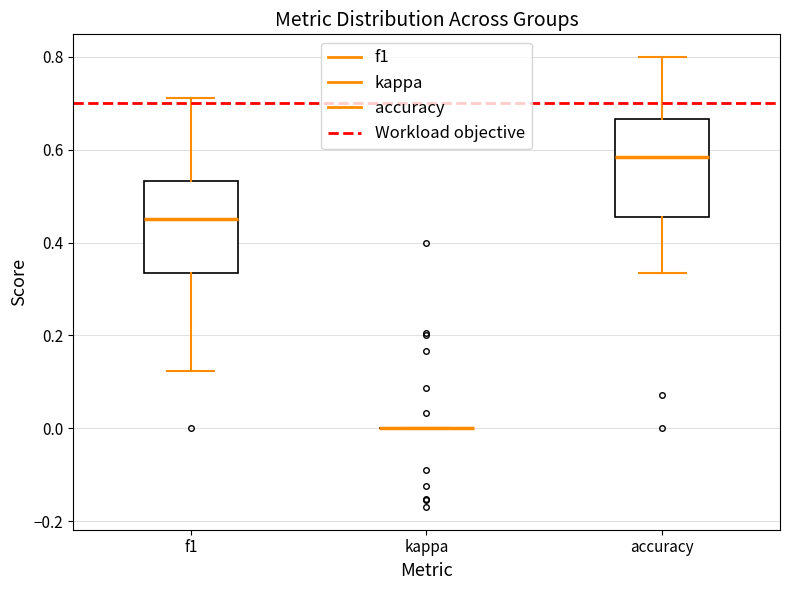

Reading left to right, read every box against the y-axis: the position of its median line, the range the box covers, and the ends of its whiskers. The values are not printed on the chart, so give them approximately, as read against the axis.

f1: median 0.46, box 0.34 to 0.54, whiskers 0.12 to 0.72
kappa: box collapsed to a line at 0.00, whiskers 0.00 to 0.00
accuracy: median 0.58, box 0.46 to 0.66, whiskers 0.34 to 0.80